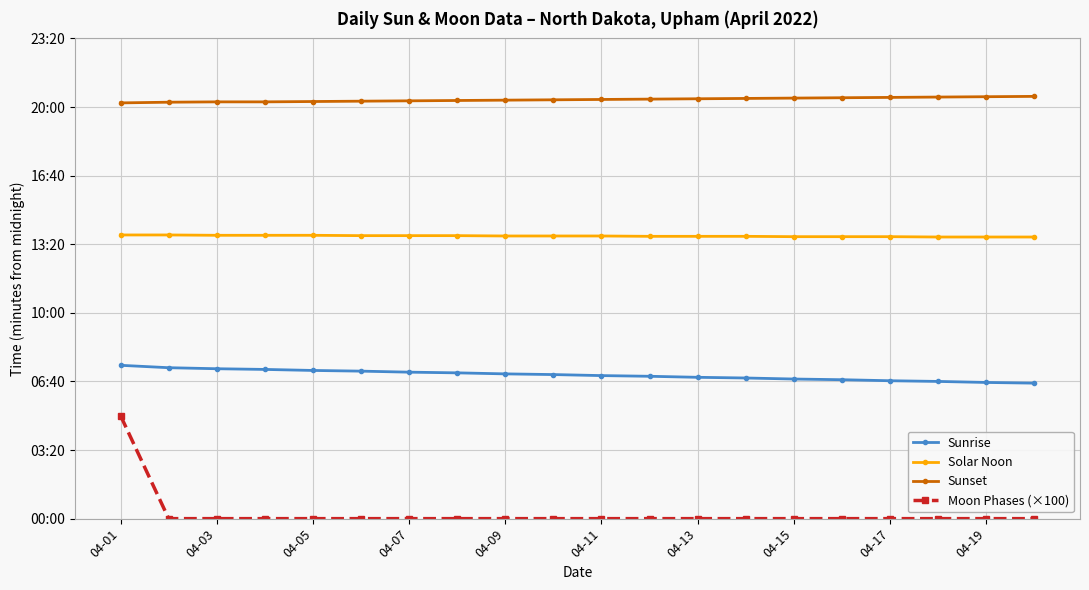

Which series has the largest range (max minus min)?

Moon Phases (×100)